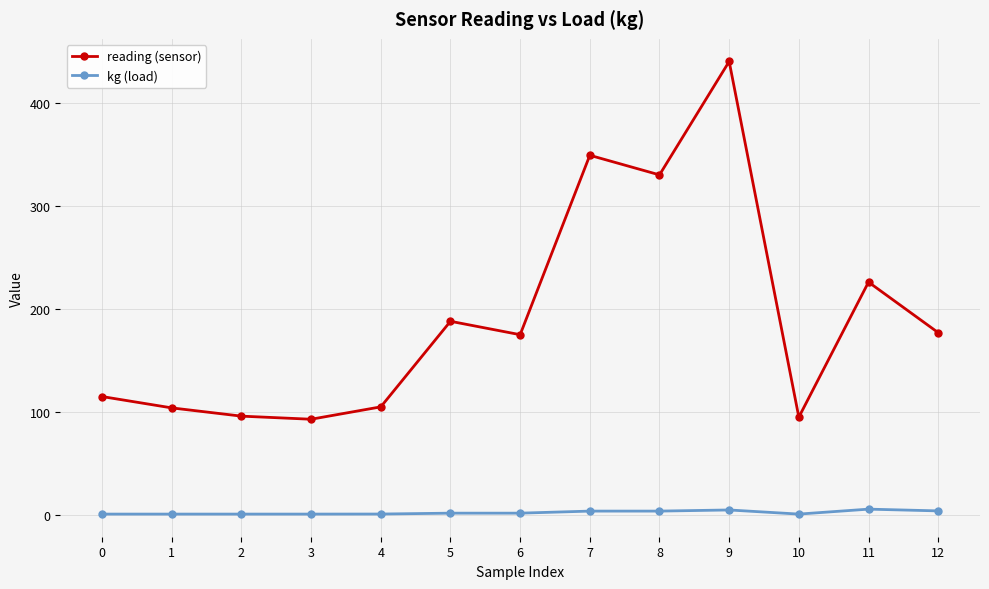

List the series in order of their peak value, highest first.

reading (sensor), kg (load)